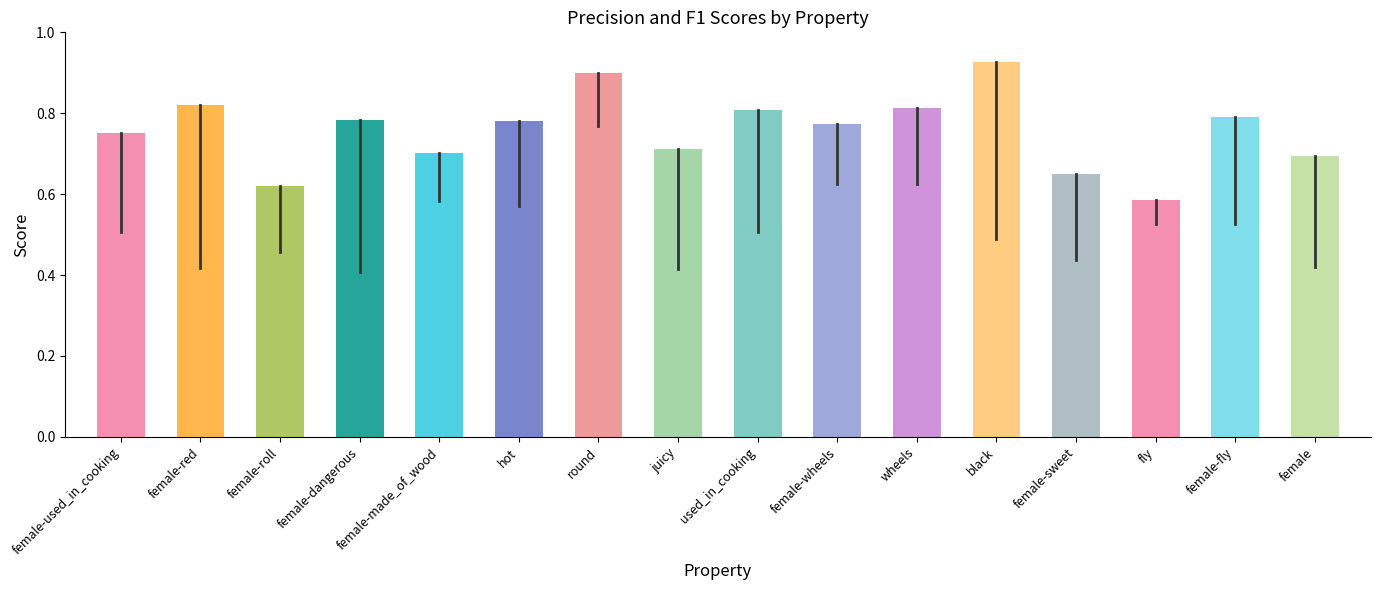

Between fly and female-used_in_cooking, which is larger?

female-used_in_cooking